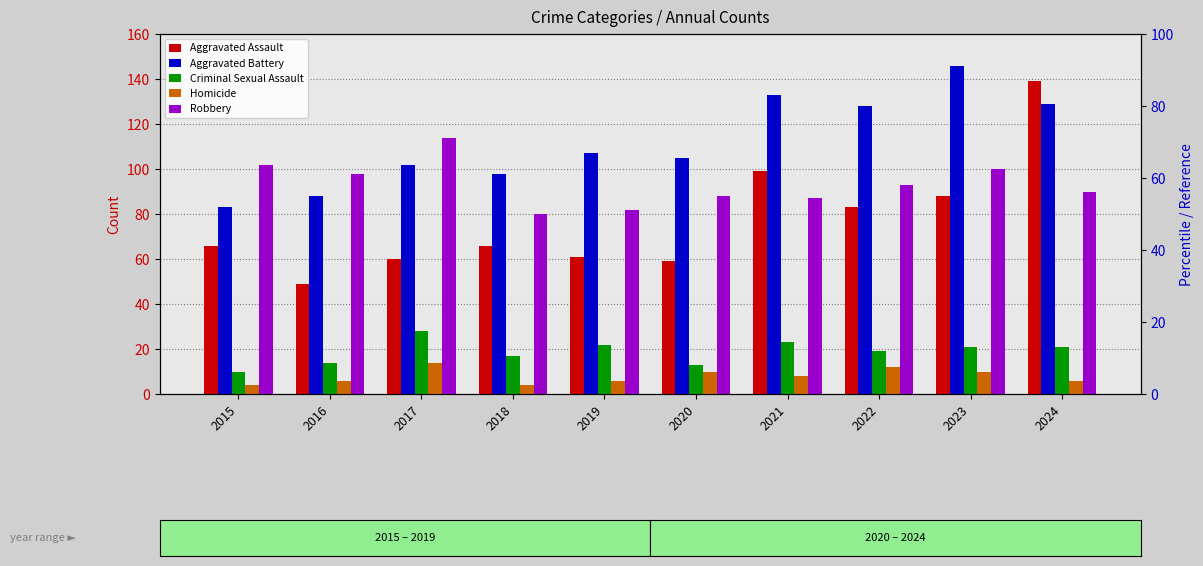

What is the greatest value displayed?

146